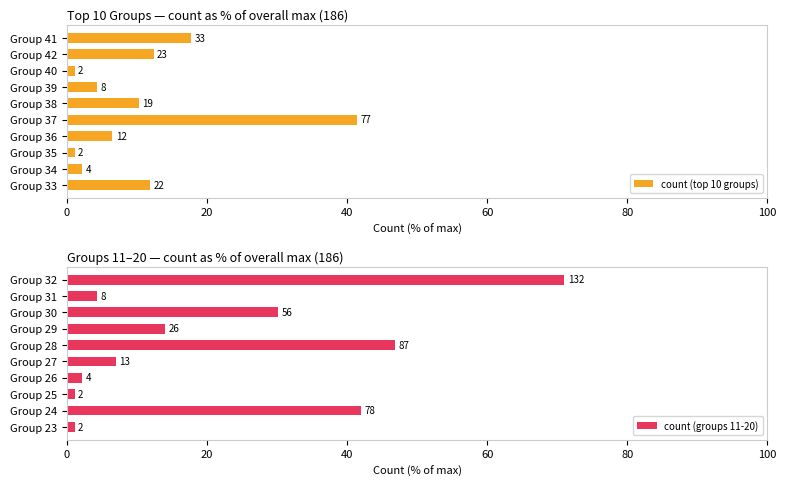

Which series has the largest range (max minus min)?

count (groups 11-20)